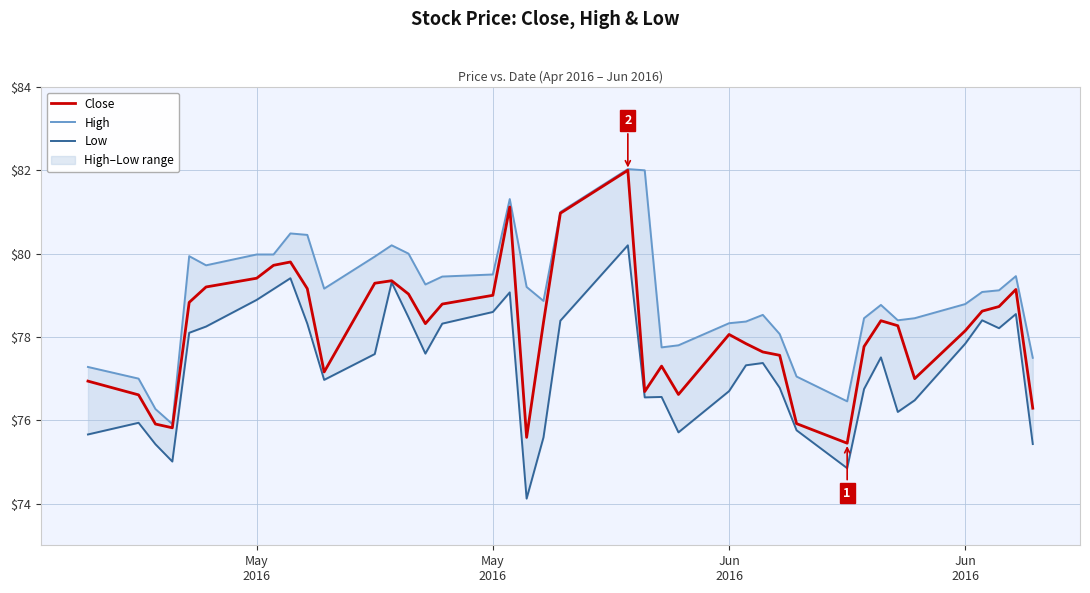

Rank the series by their maximum value, from highest to lowest.

High, Close, Low